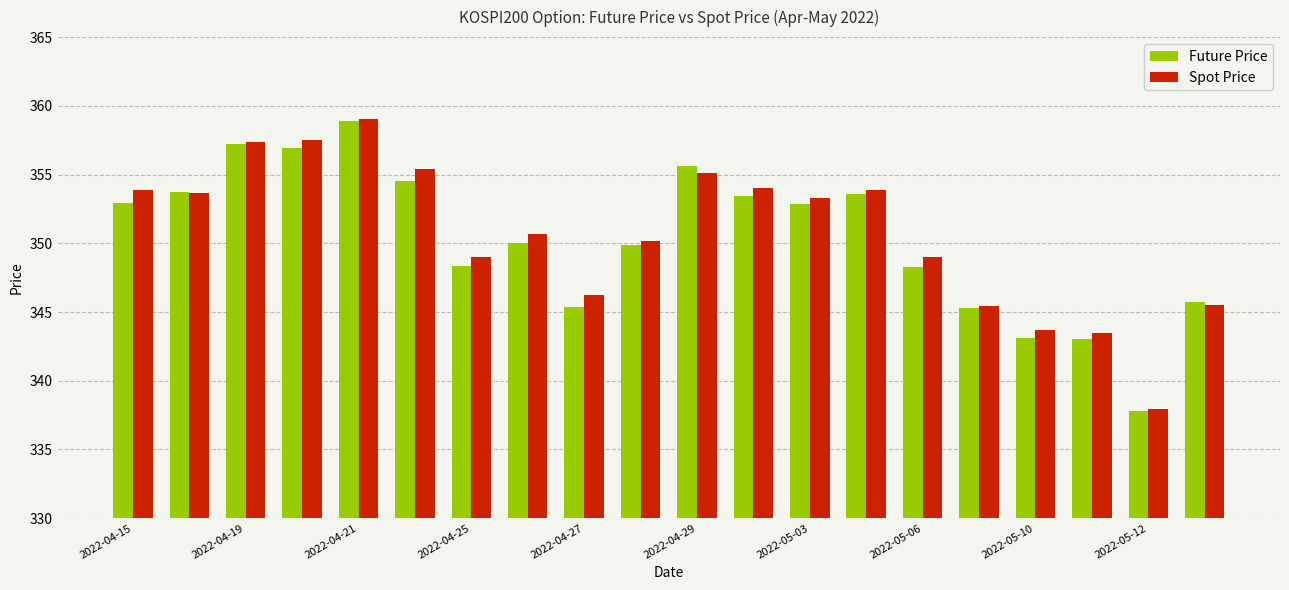

What is the sum of all Spot Price values?

7014.1